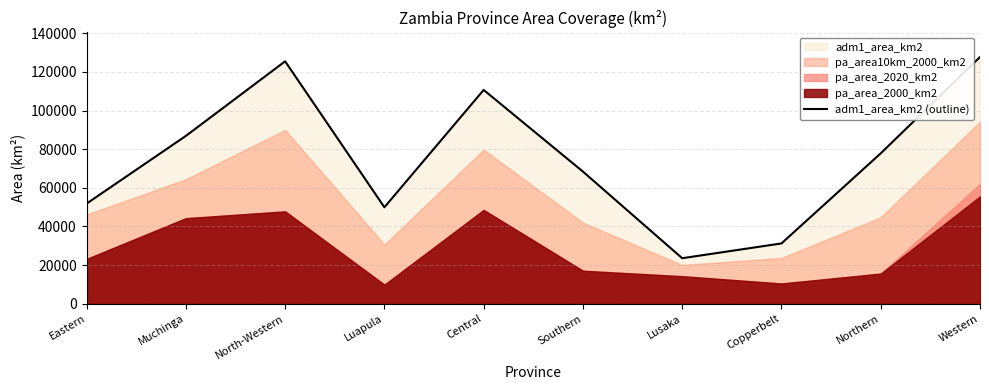

What is the average value?

75379.6